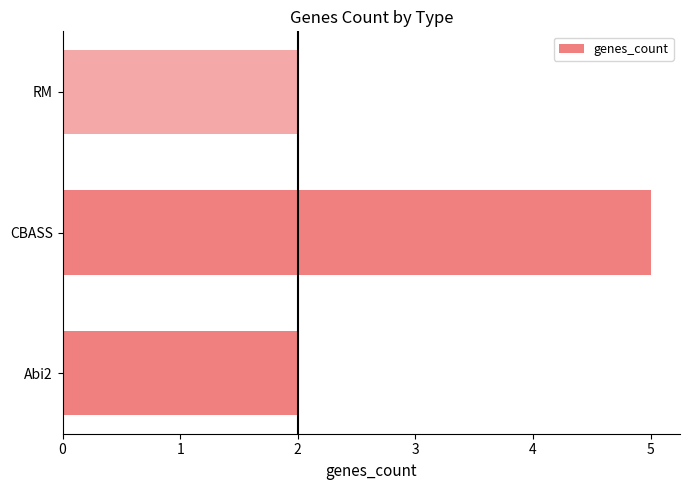

Does the chart contain stacked bars?

No